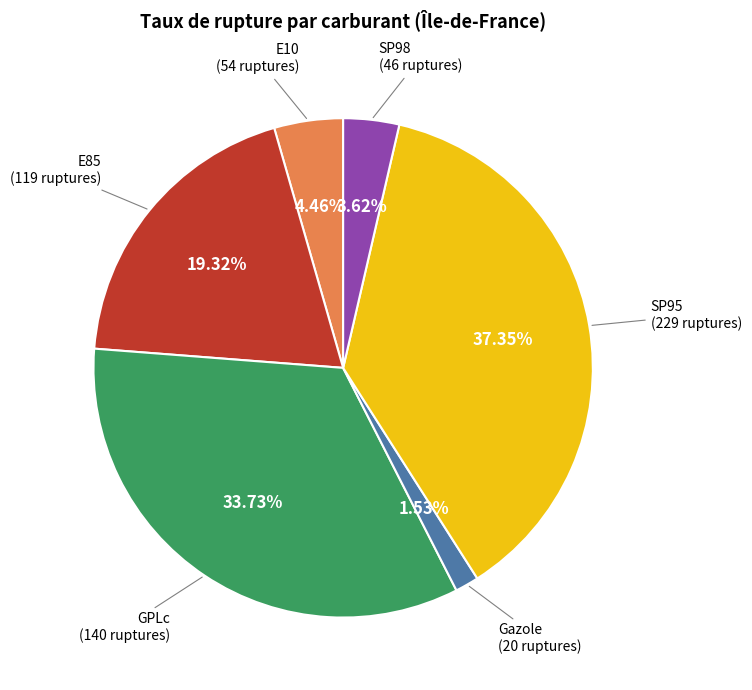

Does any single category account for the majority?

No